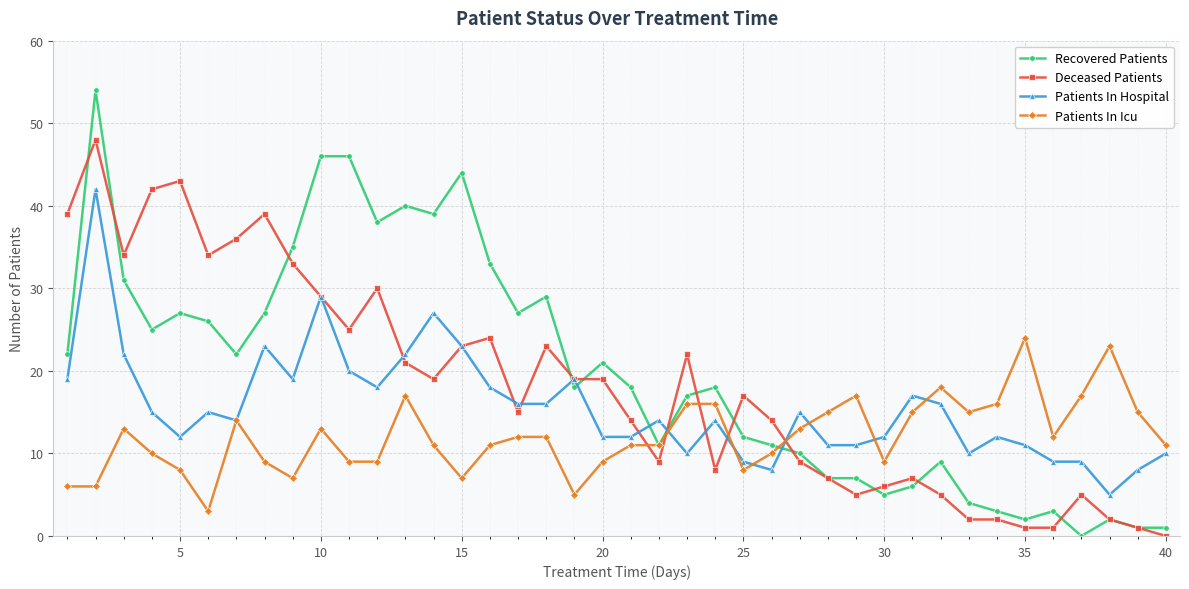

Reading right to left, list all the values displayed in this chart.

Recovered Patients: 1	1	2	0	3	2	3	4	9	6	5	7	7	10	11	12	18	17	11	18	21	18	29	27	33	44	39	40	38	46	46	35	27	22	26	27	25	31	54	22
Deceased Patients: 0	1	2	5	1	1	2	2	5	7	6	5	7	9	14	17	8	22	9	14	19	19	23	15	24	23	19	21	30	25	29	33	39	36	34	43	42	34	48	39
Patients In Hospital: 10	8	5	9	9	11	12	10	16	17	12	11	11	15	8	9	14	10	14	12	12	19	16	16	18	23	27	22	18	20	29	19	23	14	15	12	15	22	42	19
Patients In Icu: 11	15	23	17	12	24	16	15	18	15	9	17	15	13	10	8	16	16	11	11	9	5	12	12	11	7	11	17	9	9	13	7	9	14	3	8	10	13	6	6